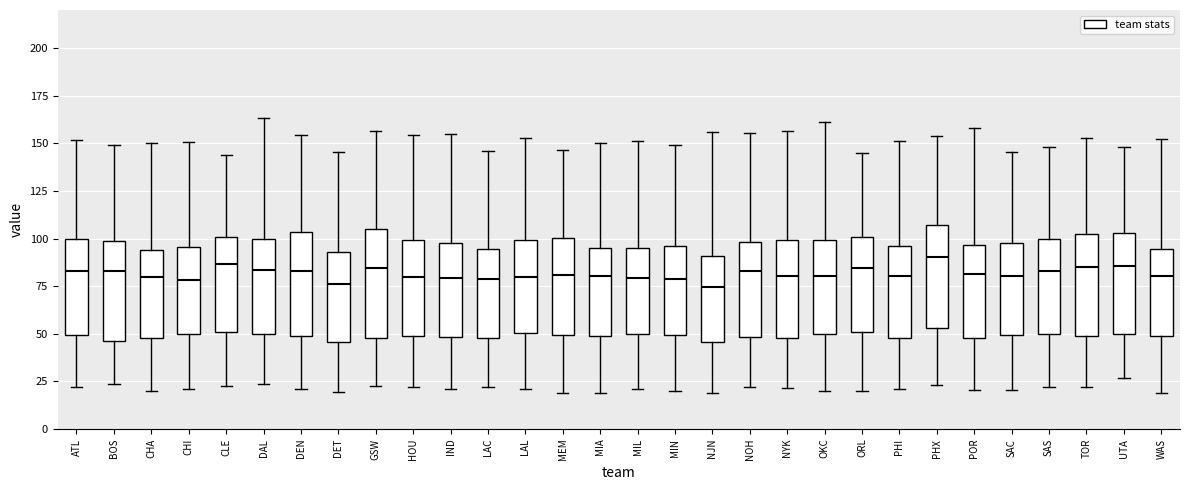

Reading left to right, read every box against the y-axis: the position of its median line, the range the box covers, and the ends of its whiskers. The values are not printed on the chart, so give them approximately, as read against the axis.

ATL: median 85, box 50 to 100, whiskers 20 to 150
BOS: median 85, box 45 to 100, whiskers 25 to 150
CHA: median 80, box 50 to 95, whiskers 20 to 150
CHI: median 80, box 50 to 95, whiskers 20 to 150
CLE: median 85, box 50 to 100, whiskers 20 to 145
DAL: median 85, box 50 to 100, whiskers 25 to 165
DEN: median 85, box 50 to 105, whiskers 20 to 155
DET: median 75, box 45 to 95, whiskers 20 to 145
GSW: median 85, box 50 to 105, whiskers 20 to 155
HOU: median 80, box 50 to 100, whiskers 20 to 155
IND: median 80, box 50 to 100, whiskers 20 to 155
LAC: median 80, box 50 to 95, whiskers 20 to 145
LAL: median 80, box 50 to 100, whiskers 20 to 155
MEM: median 80, box 50 to 100, whiskers 20 to 145
MIA: median 80, box 50 to 95, whiskers 20 to 150
MIL: median 80, box 50 to 95, whiskers 20 to 150
MIN: median 80, box 50 to 95, whiskers 20 to 150
NJN: median 75, box 45 to 90, whiskers 20 to 155
NOH: median 85, box 50 to 100, whiskers 20 to 155
NYK: median 80, box 50 to 100, whiskers 20 to 155
OKC: median 80, box 50 to 100, whiskers 20 to 160
ORL: median 85, box 50 to 100, whiskers 20 to 145
PHI: median 80, box 50 to 95, whiskers 20 to 150
PHX: median 90, box 55 to 105, whiskers 25 to 155
POR: median 80, box 50 to 95, whiskers 20 to 160
SAC: median 80, box 50 to 100, whiskers 20 to 145
SAS: median 85, box 50 to 100, whiskers 20 to 150
TOR: median 85, box 50 to 100, whiskers 20 to 155
UTA: median 85, box 50 to 105, whiskers 25 to 150
WAS: median 80, box 50 to 95, whiskers 20 to 150